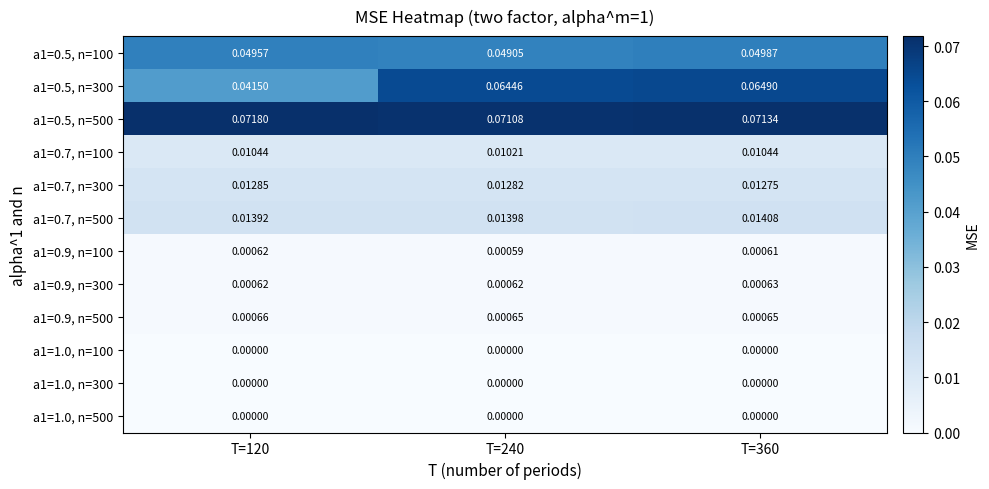

Is the value of a1=1.0, n=300 at T=360 greater than the value of a1=0.5, n=300 at T=120?

No